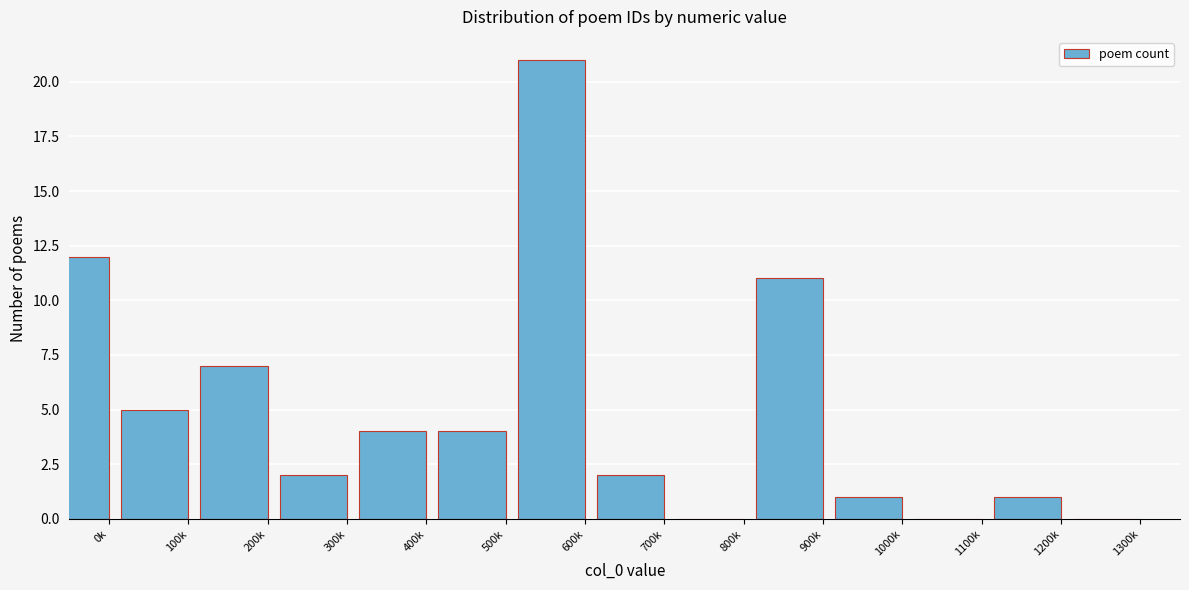

Reading left to right, extract all data points from this chart.

0k=12	100k=5	200k=7	300k=2	400k=4	500k=4	600k=21	700k=2	800k=0	900k=11	1000k=1	1100k=0	1200k=1	1300k=0